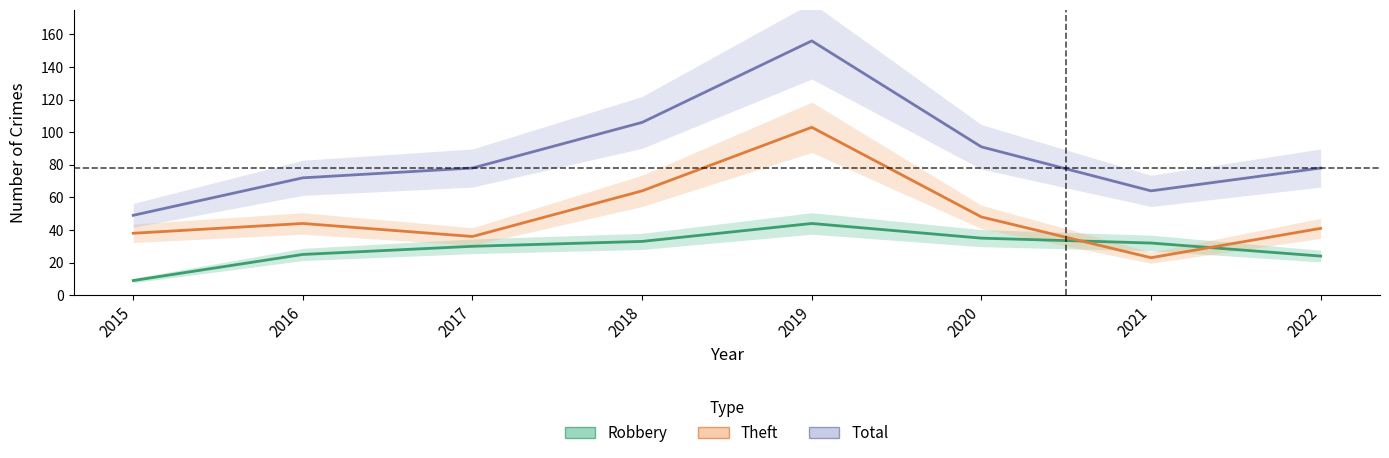

Rank the series by their maximum value, from highest to lowest.

Total, Theft, Robbery